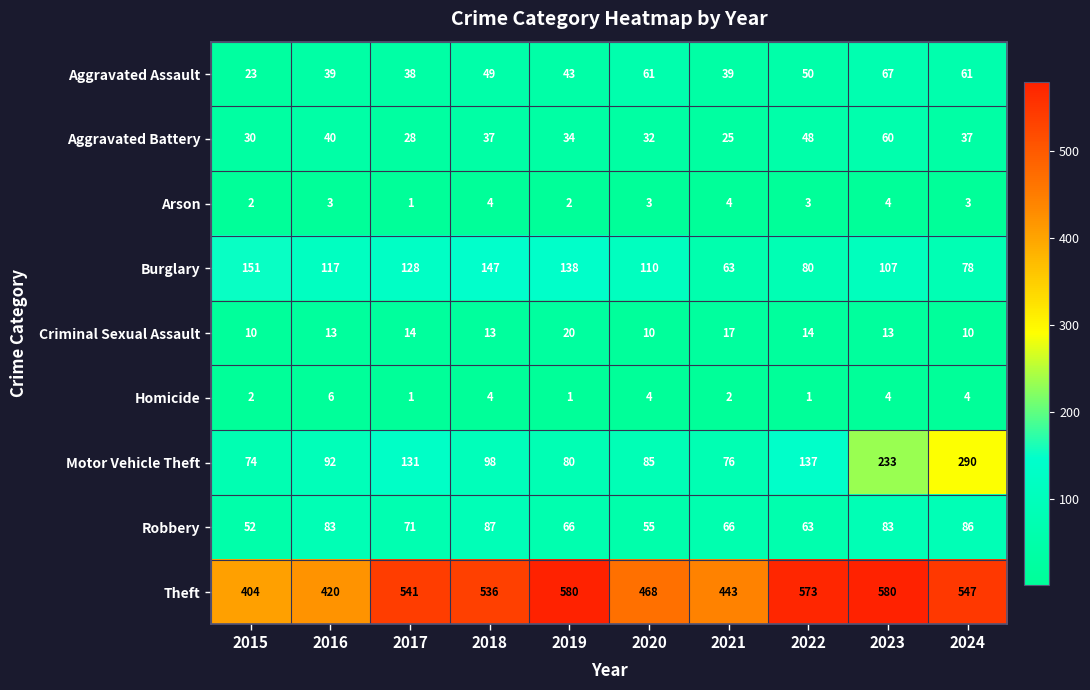

Where is Theft nearest to the value 492?

2020